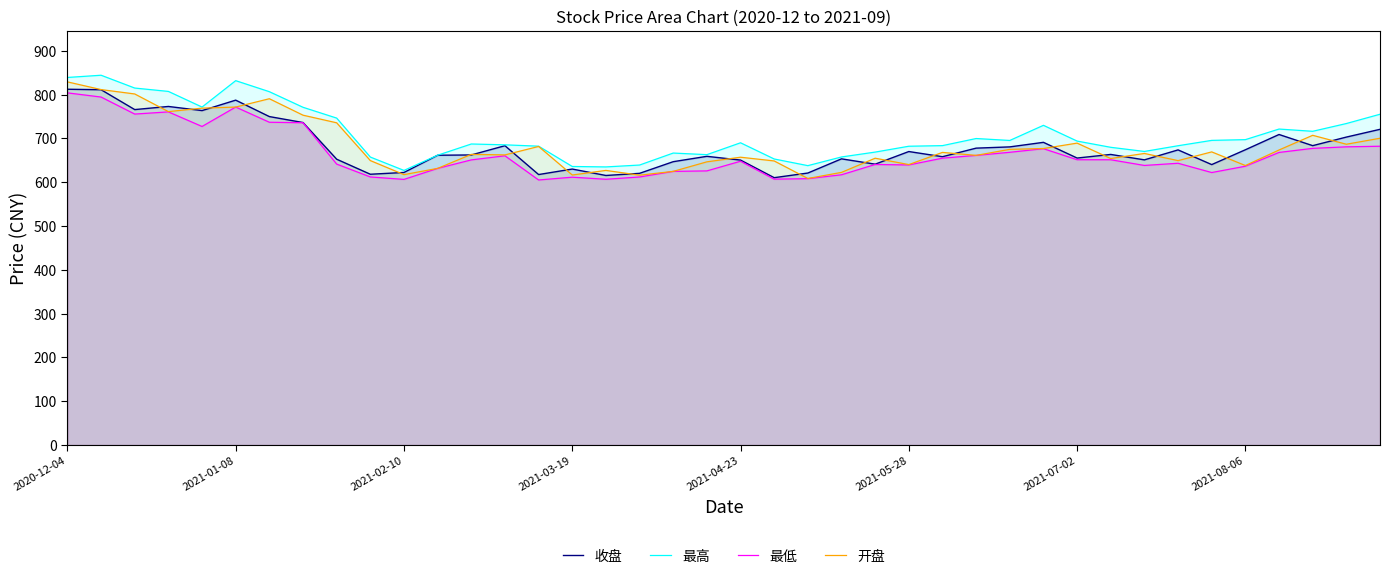

What is the maximum value shown in the chart?

844.1